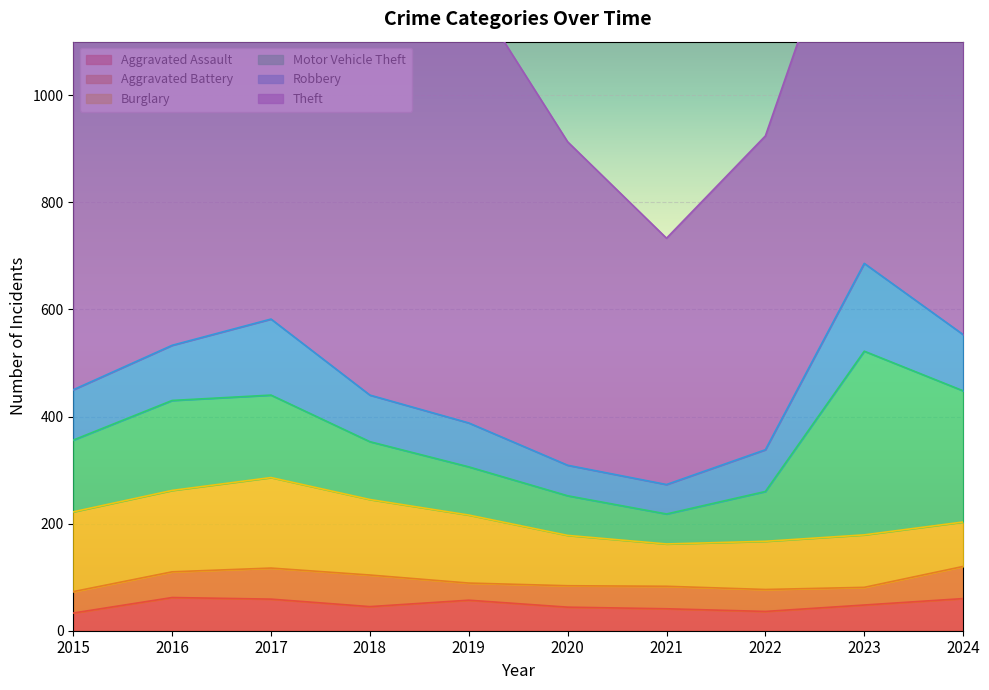

How many values in the Aggravated Assault series are below 48?

5